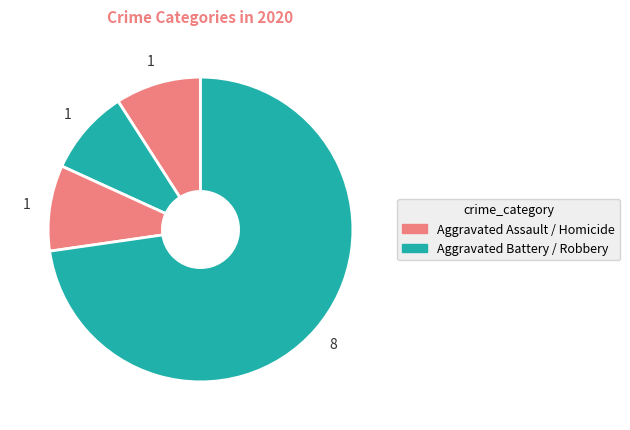

How many segments does this pie chart have?

4